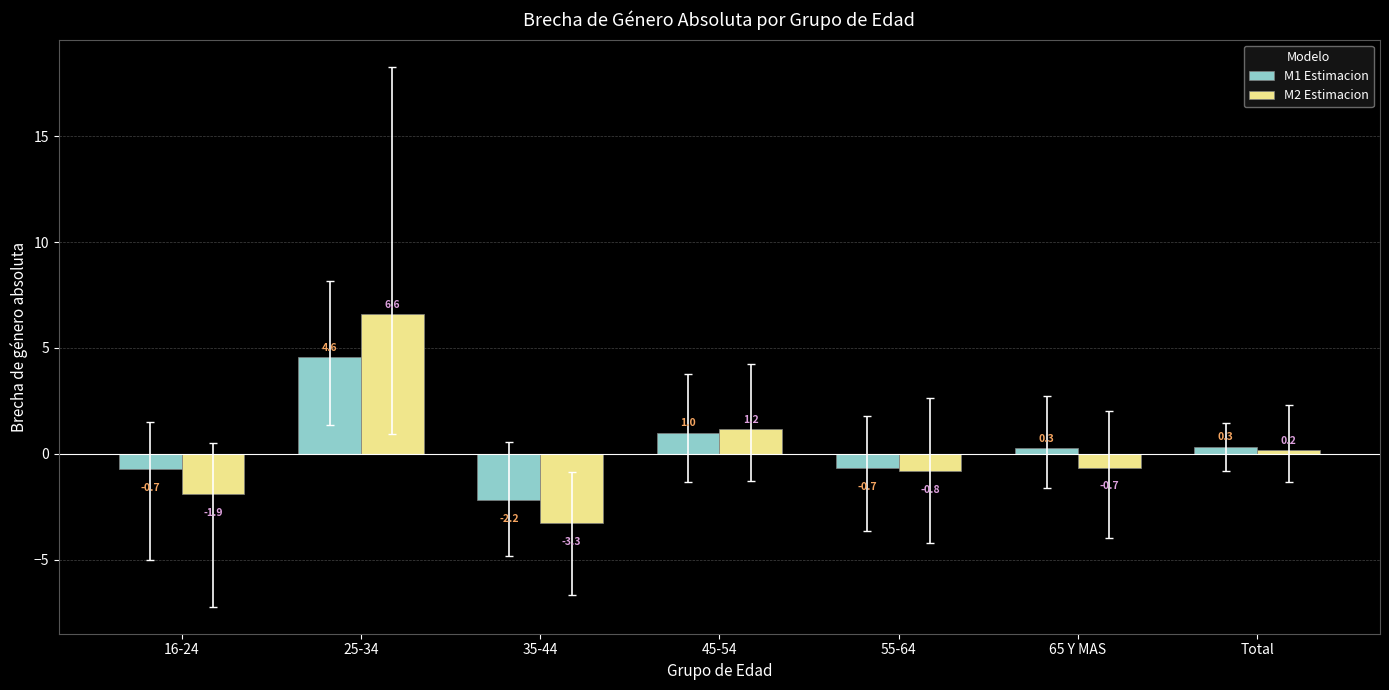

What is the average value of the M2 Estimacion series?

0.2